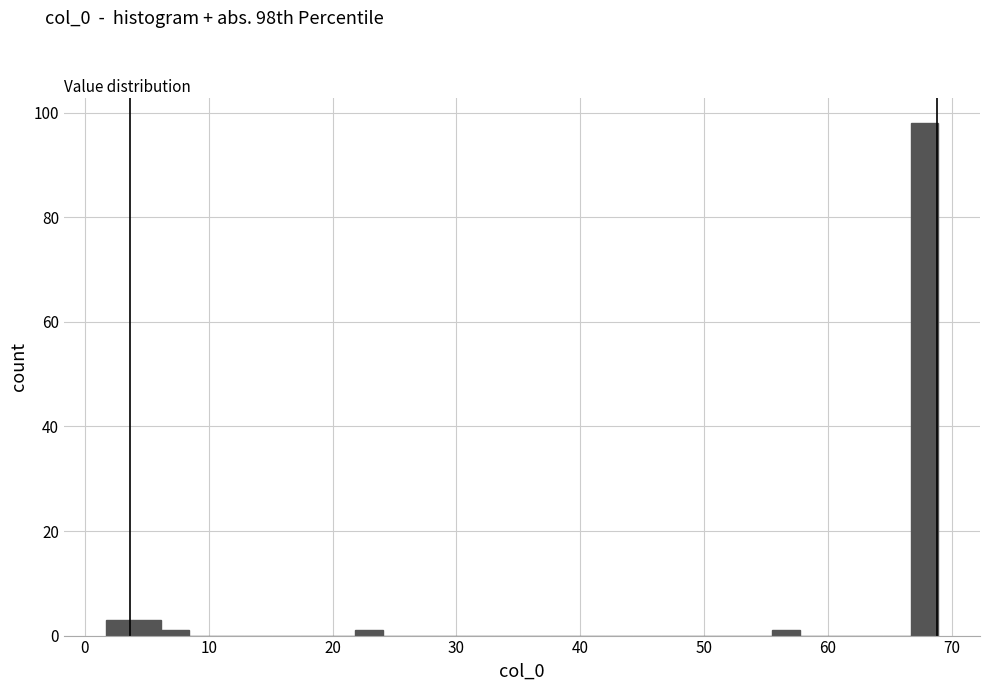

Around what value on the x-axis is the tallest bar? Give the approximate position of its centre, as read against the axis.

68